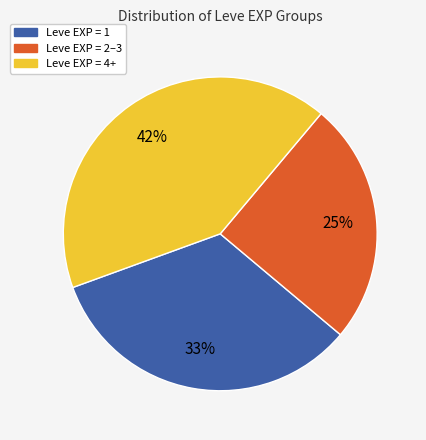

To the nearest percent, what is the average slice percentage?

33%